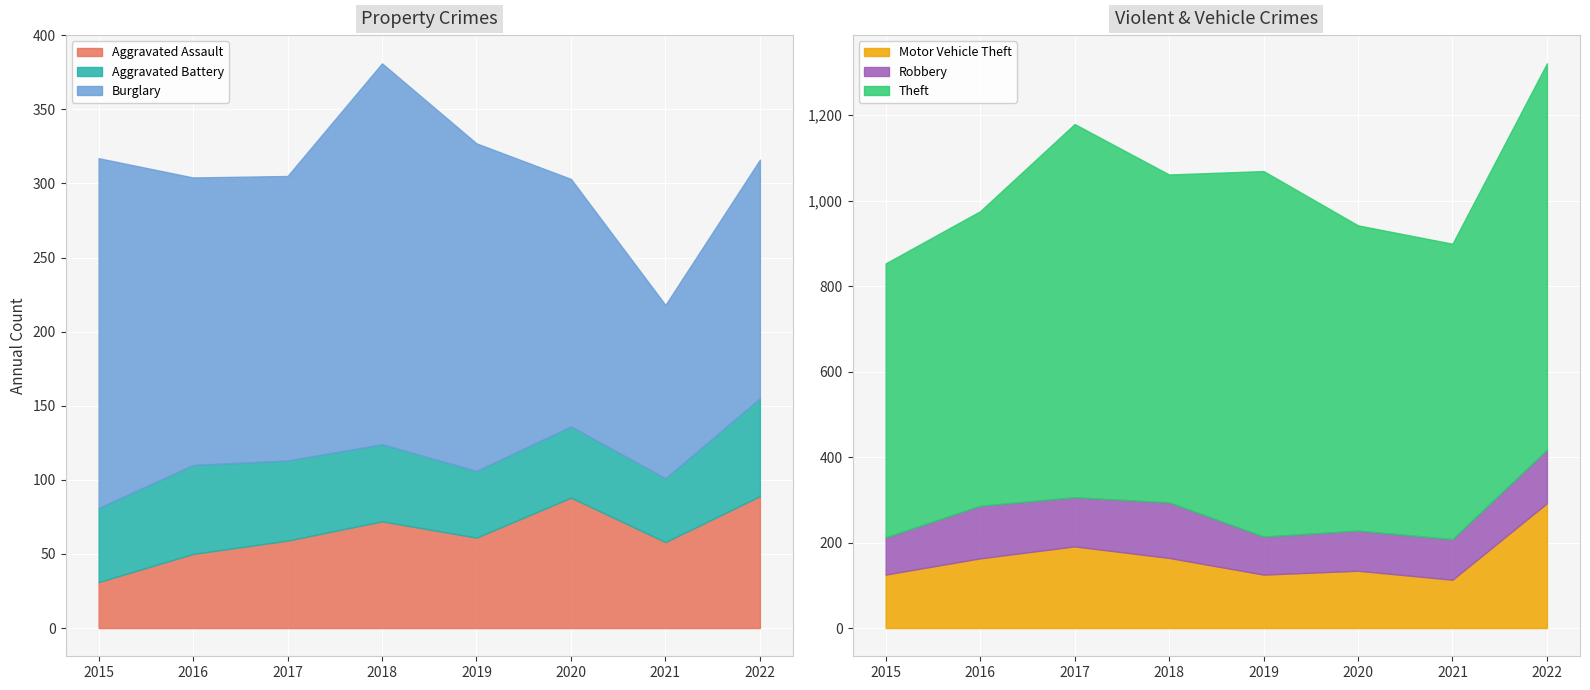

What are all the series names shown in the legend?

Aggravated Assault, Aggravated Battery, Burglary, Motor Vehicle Theft, Robbery, Theft